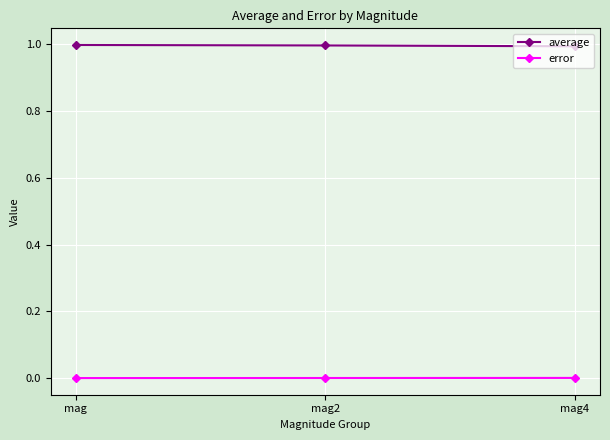

What is the label of the 2nd point from the left?

mag2